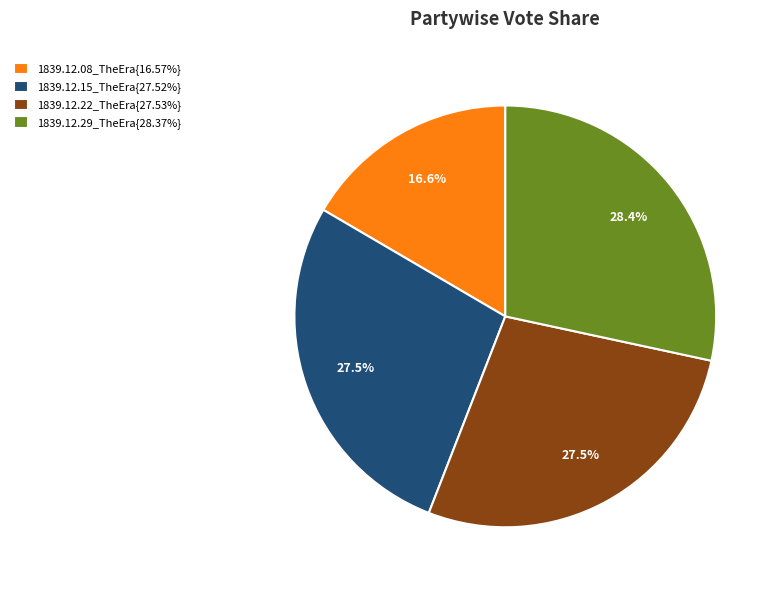

Does 1839.12.22_TheEra{27.53%} account for over 50% of the chart?

No